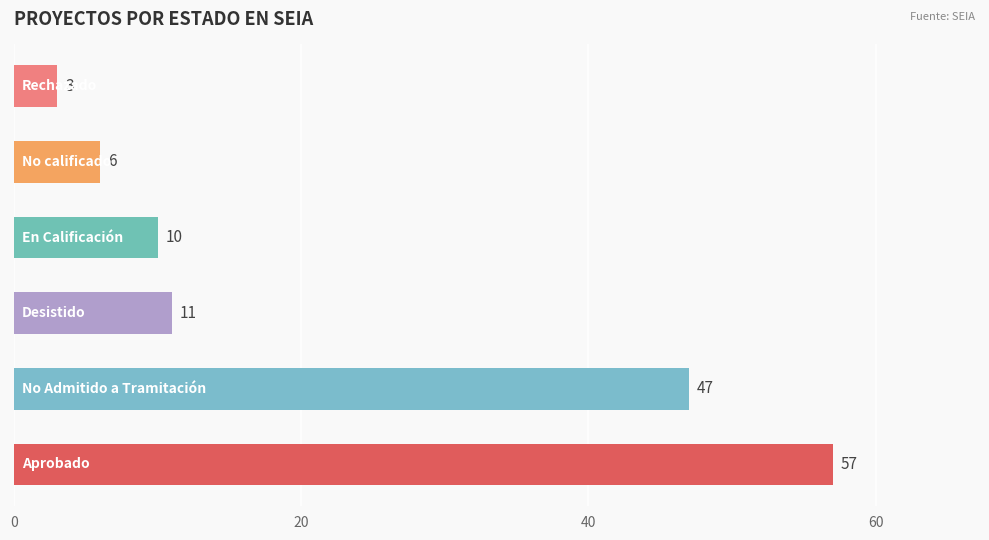

What is the smallest value displayed?

3